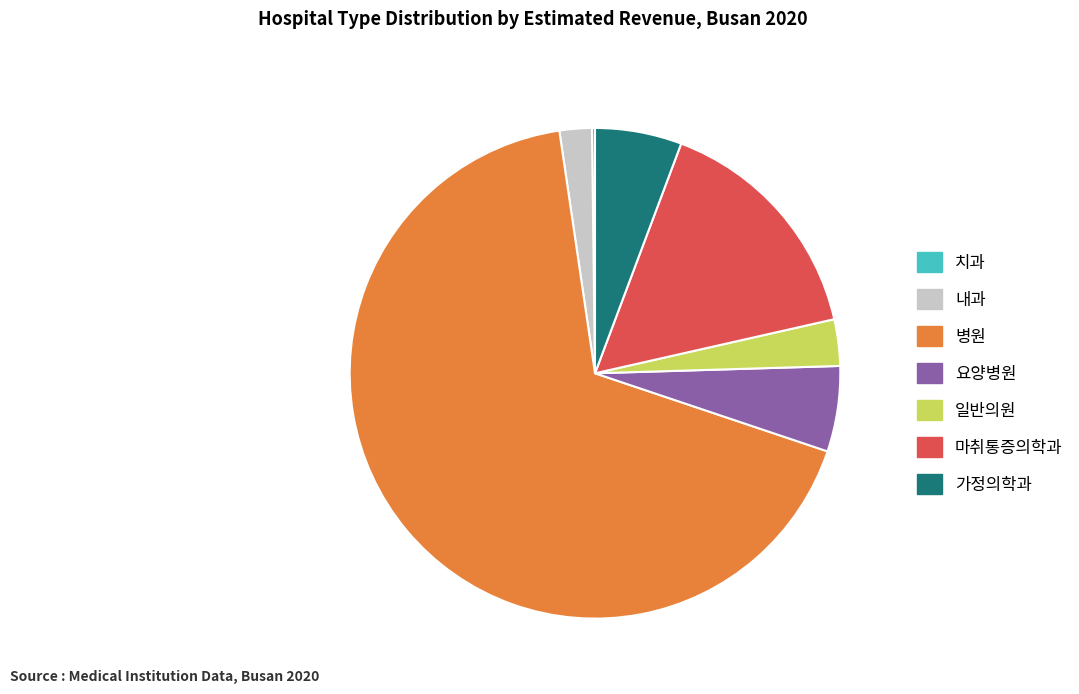

Which has a higher value, 내과 or 일반의원?

일반의원